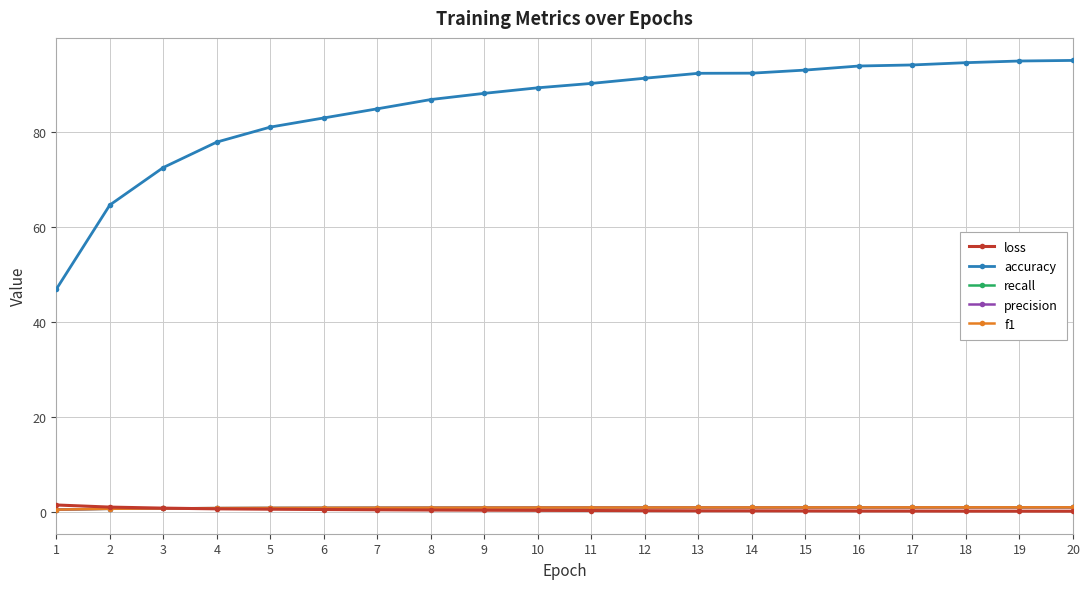

Which series has the widest spread of values?

accuracy